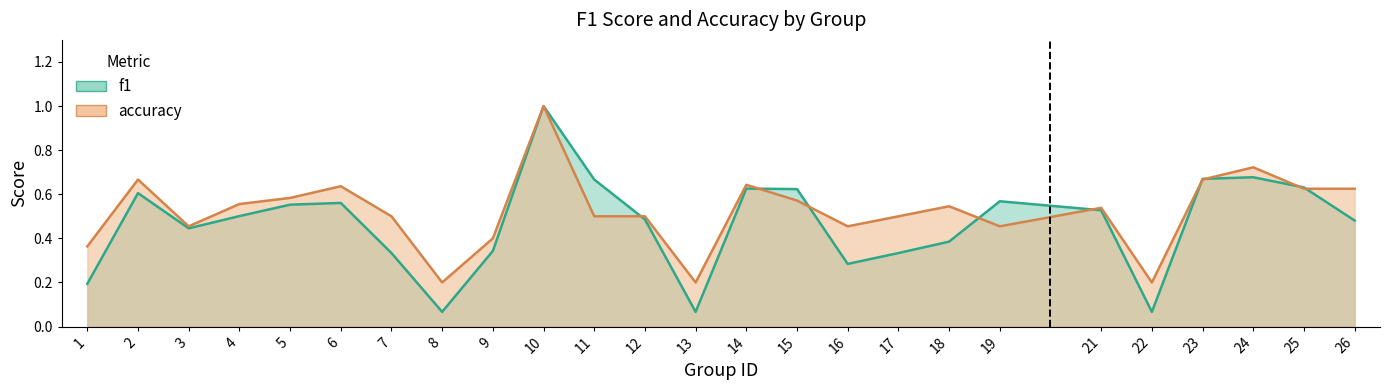

Where is the first local minimum for f1?

3